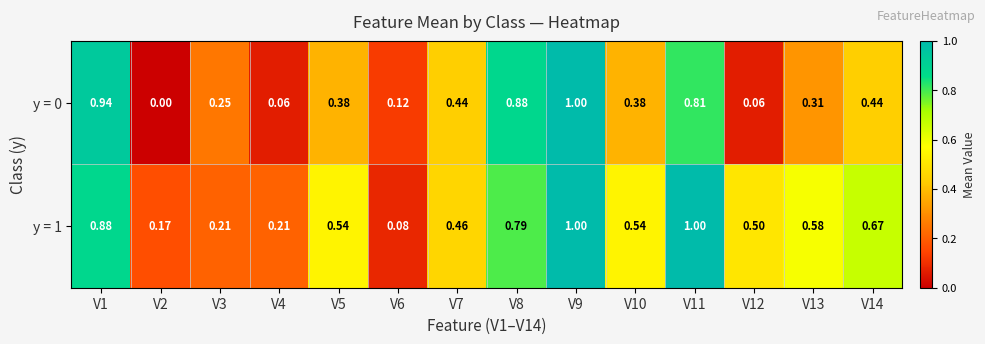

Is the value of y = 1 at V8 greater than the value of y = 0 at V2?

Yes